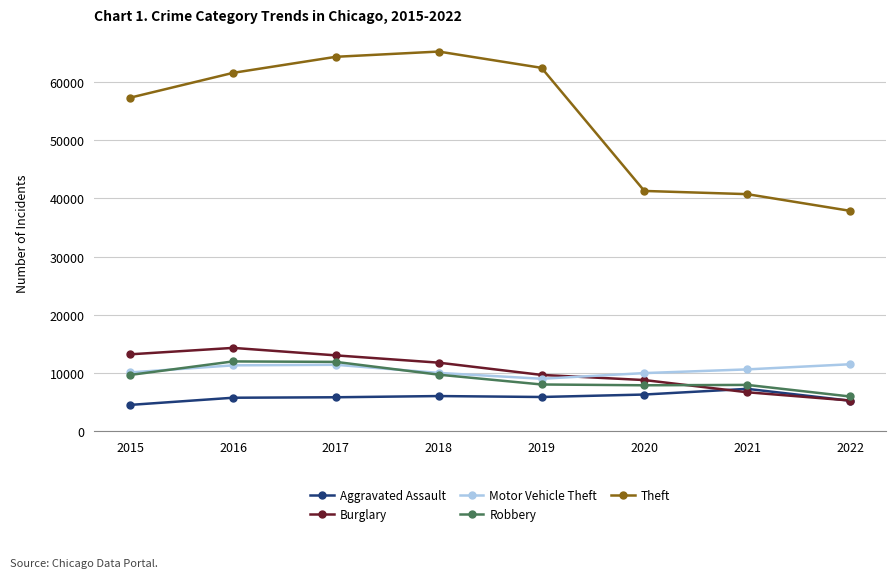

True or false: Aggravated Assault has a value of 1368 at 2020.

False